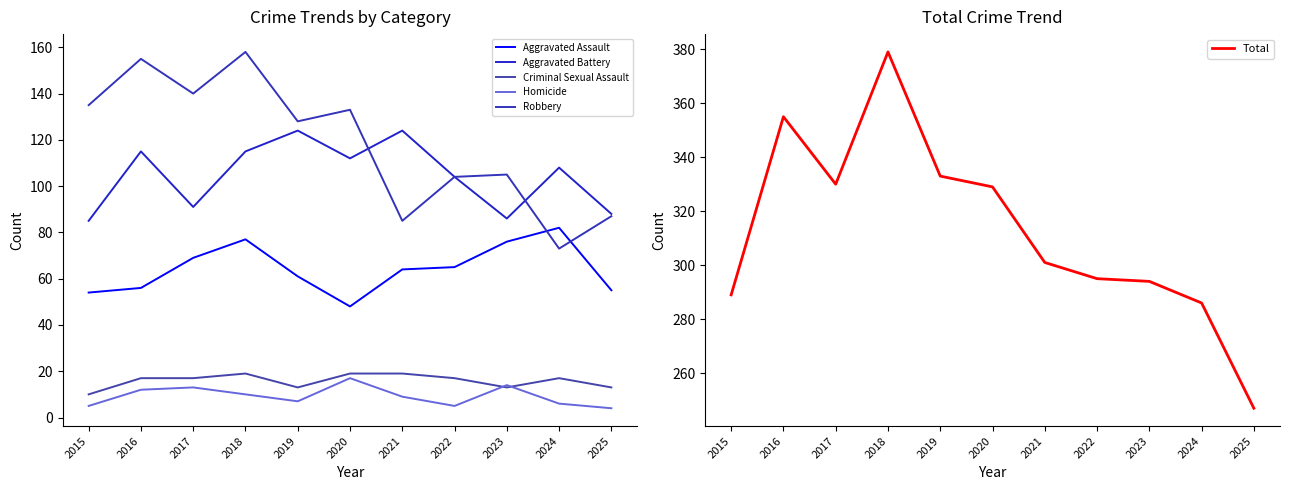

What are all the series names shown in the legend?

Aggravated Assault, Aggravated Battery, Criminal Sexual Assault, Homicide, Robbery, Total